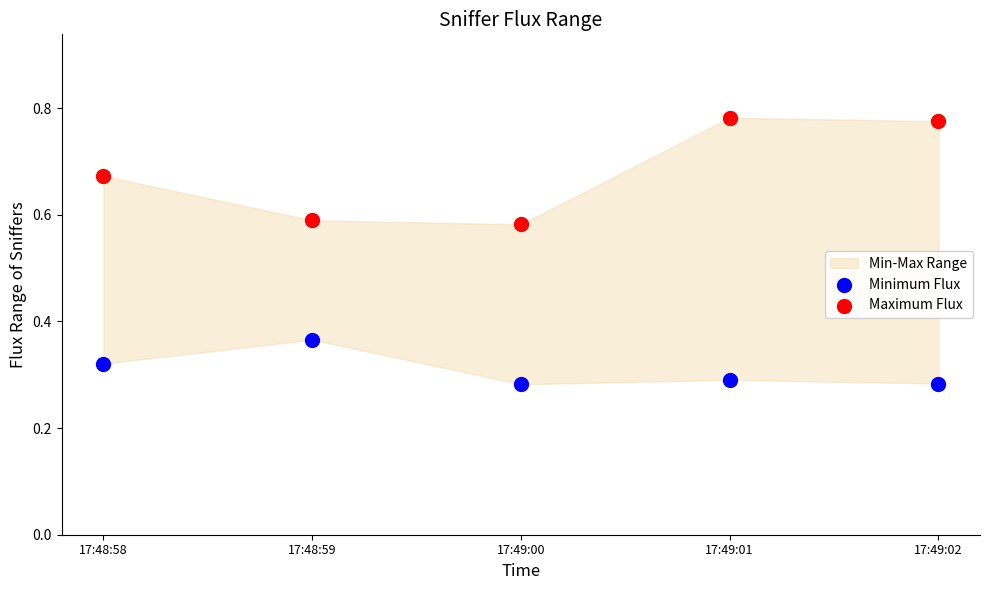

Which series contains the lowest Y value?

Minimum Flux